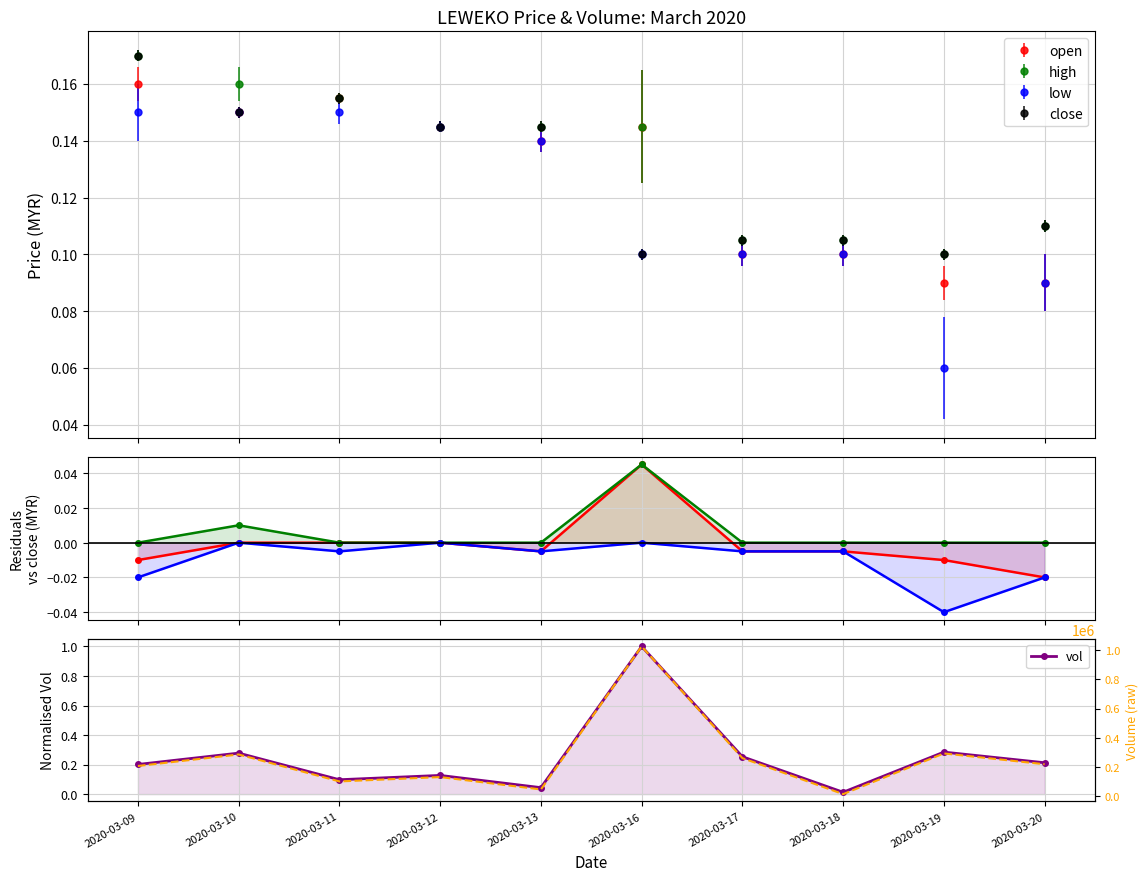

What is the value of the close point at the 2nd from the left?

0.1